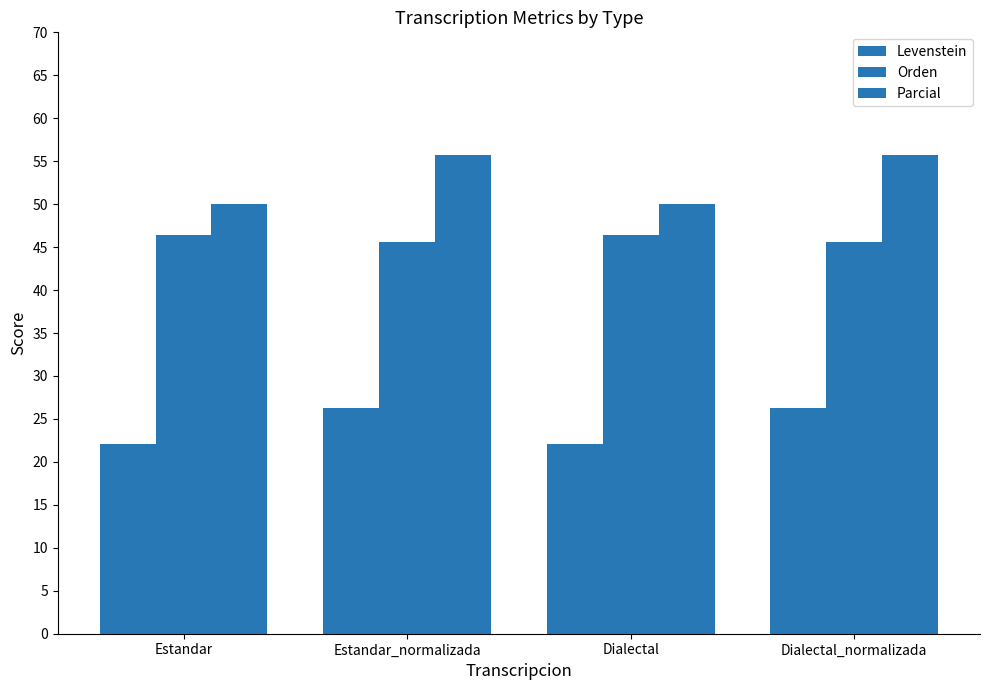

What position from the right is Estandar_normalizada?

3